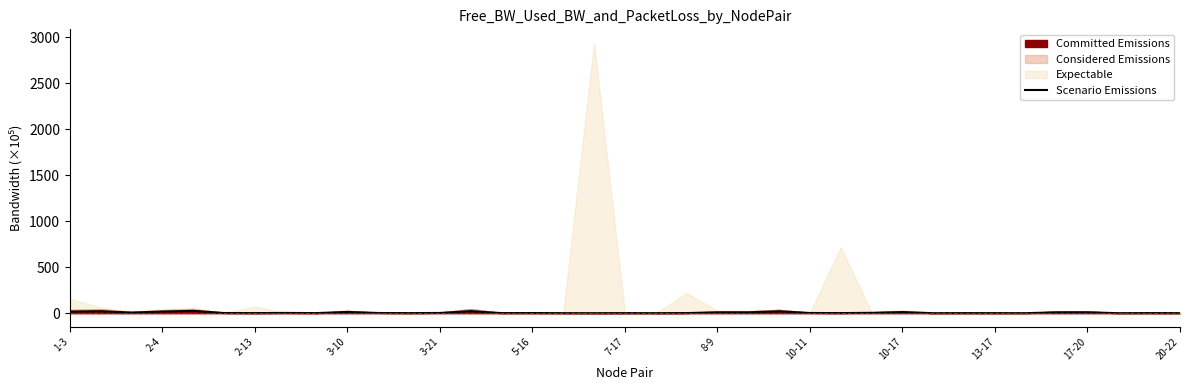

Reading right to left, list all the values displayed in this chart.

0.3	1.1	0.0	9.7	9.4	0.2	0.6	0.8	0.1	12.1	4.0	1.2	2.2	20.3	9.4	9.4	1.3	0.2	0.8	0.0	0.3	1.8	1.0	21.9	2.6	0.7	2.2	13.6	1.2	2.9	0.9	1.9	25.4	17.8	6.4	21.3	17.2